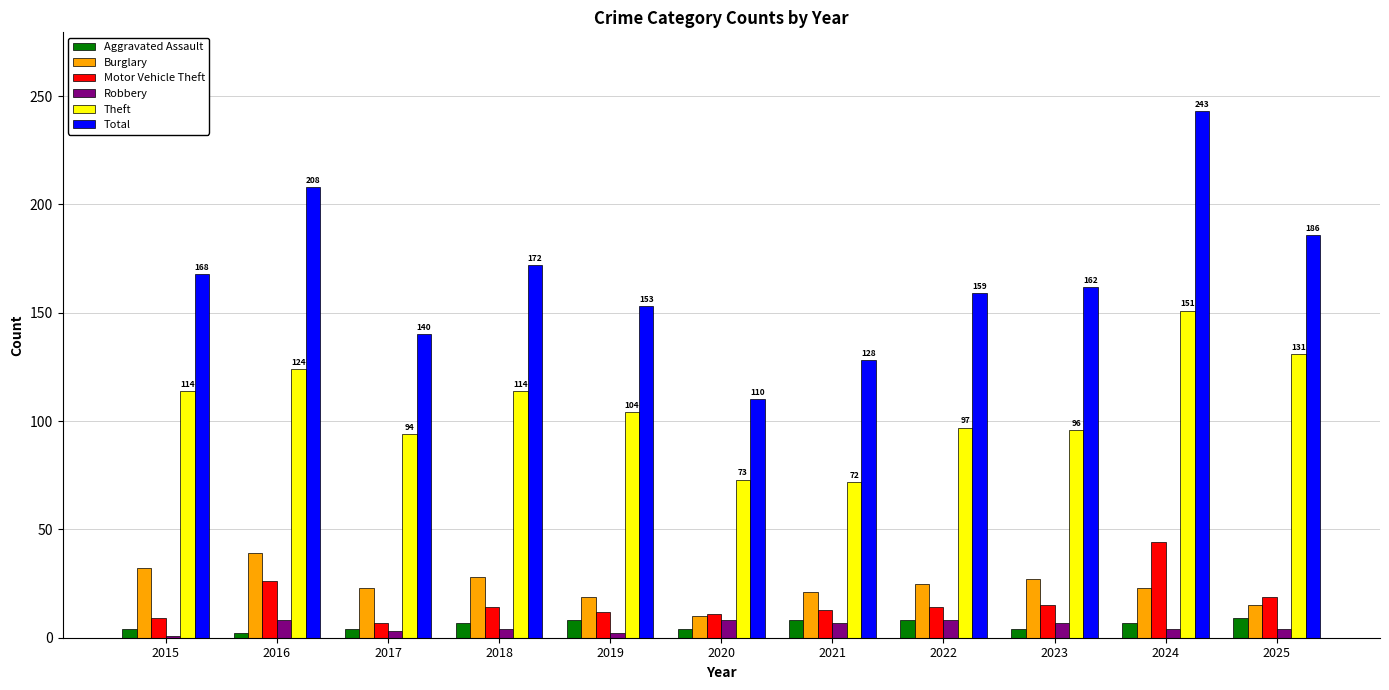

Where is Motor Vehicle Theft nearest to the value 25?

2016